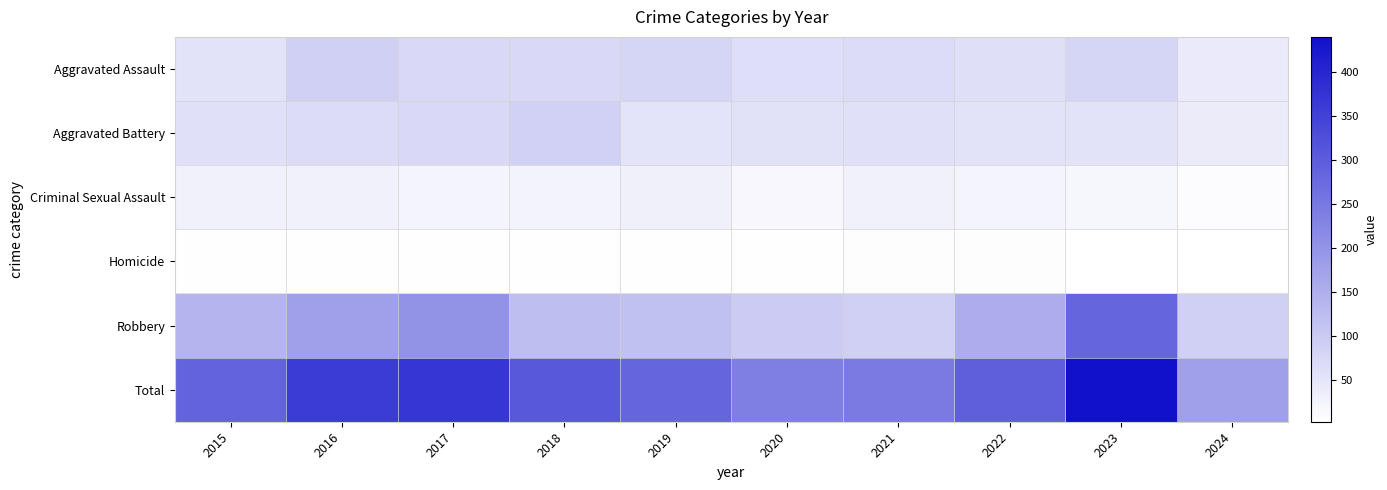

How many distinct data groups are displayed?

6